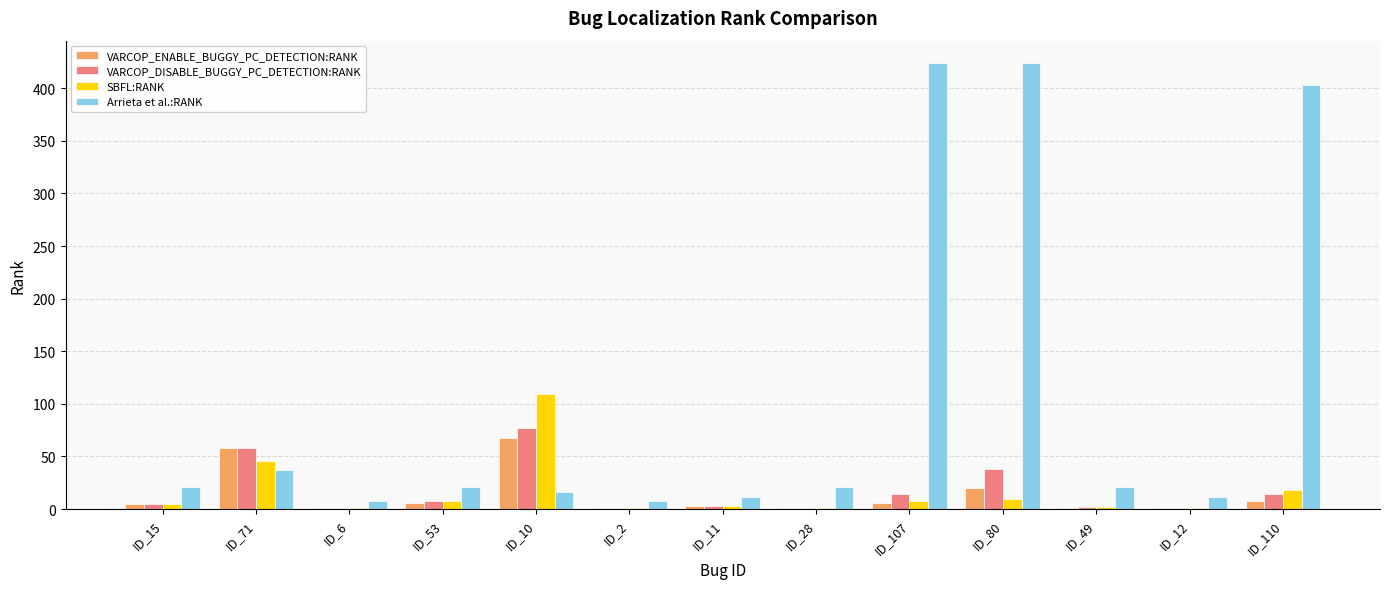

Which series changed the most between ID_10 and ID_107?

Arrieta et al.:RANK